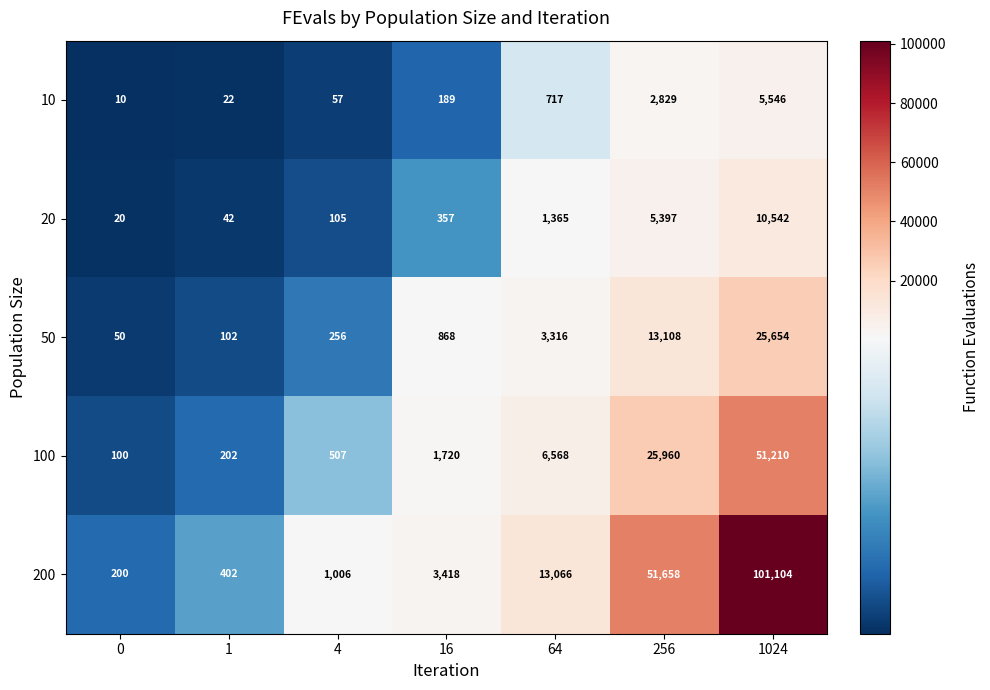

True or false: 50 has a value of 12 at 0.

False